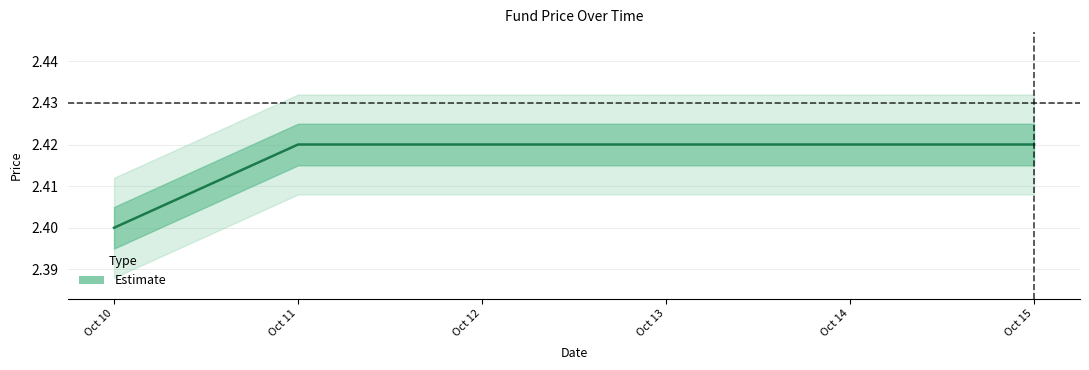

Which has a higher value, Oct 10 or Oct 11?

Oct 11